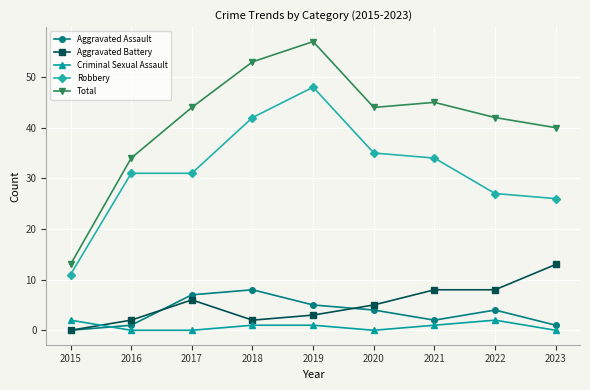

What is the greatest value displayed?

57